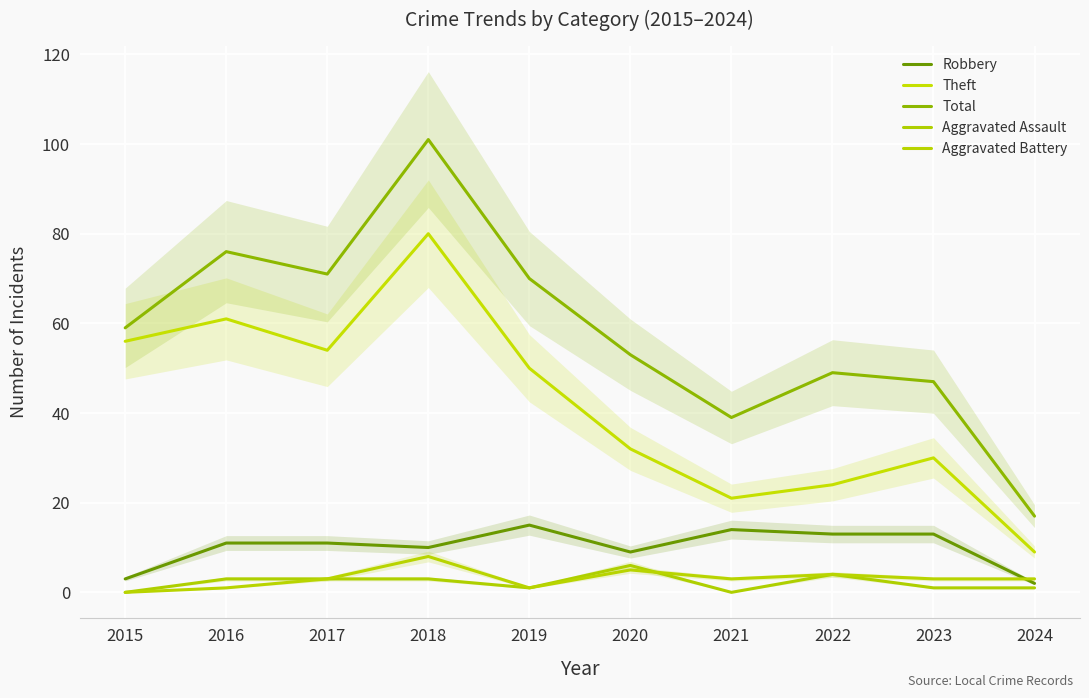

True or false: Theft has more than 0 interior local peaks.

True